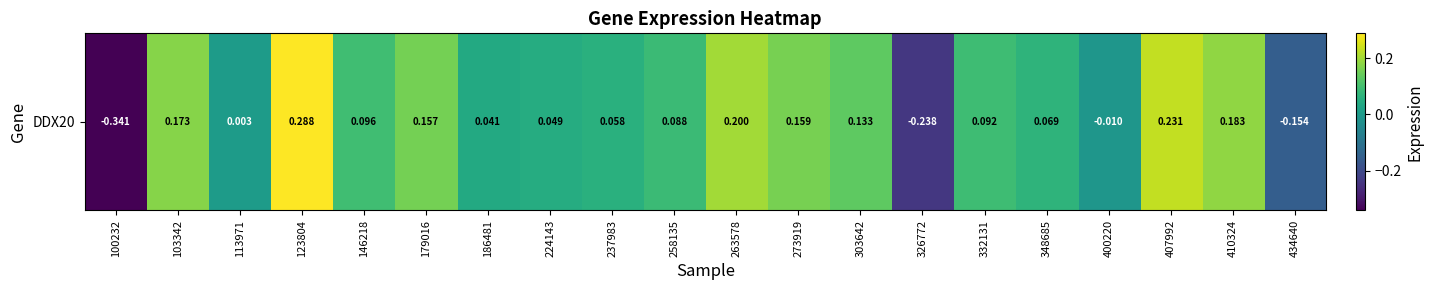

Which has a higher value, 434640 or 273919?

273919